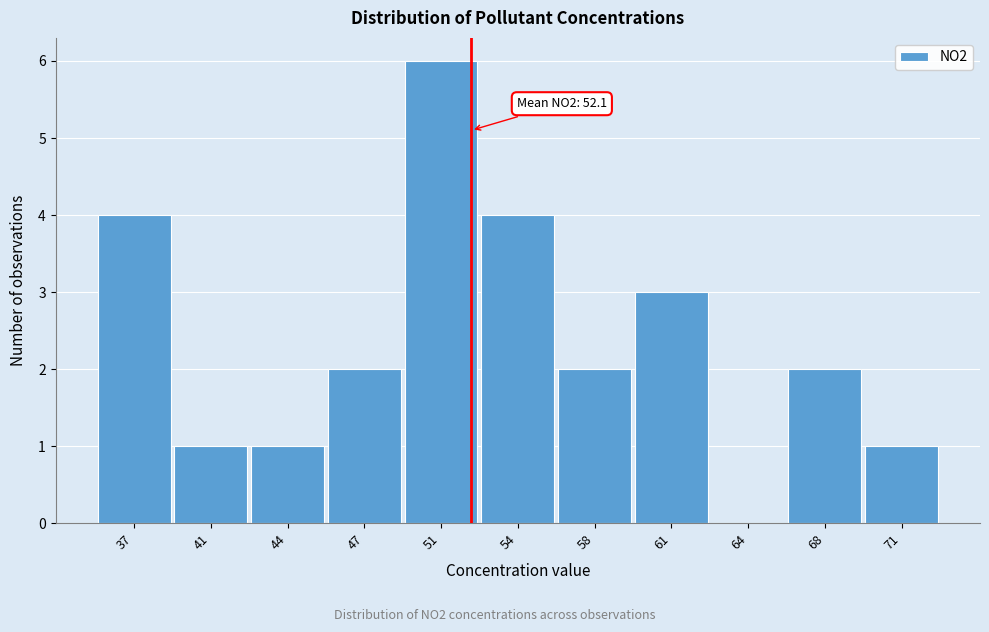

Reading left to right, transcribe all the data shown in this chart.

37=4	41=1	44=1	47=2	51=6	54=4	58=2	61=3	64=0	68=2	71=1